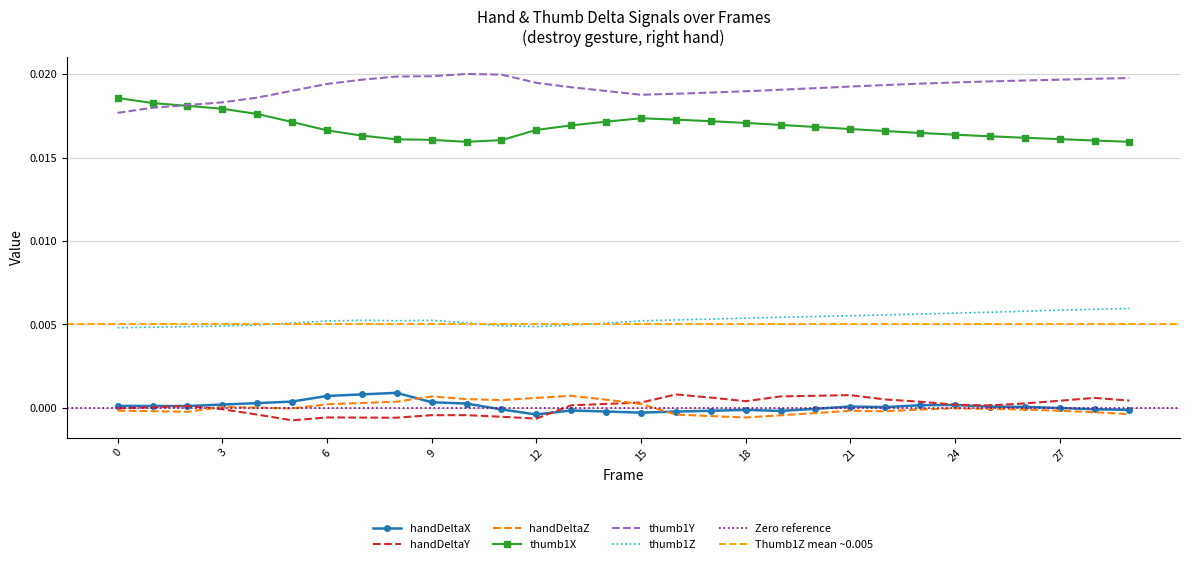

True or false: thumb1Y and thumb1Z cross at least once.

False